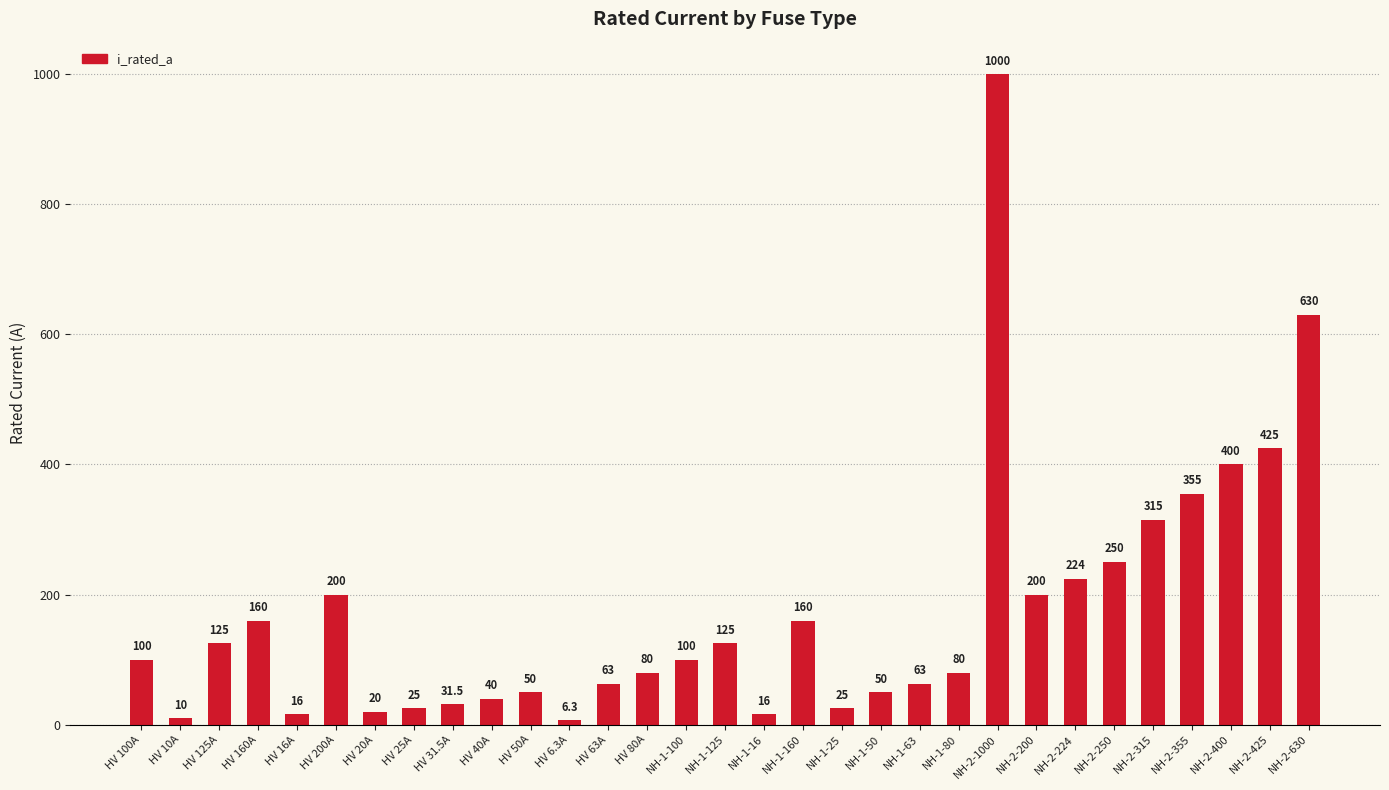

True or false: the data shows 100.3 at HV 160A.

False